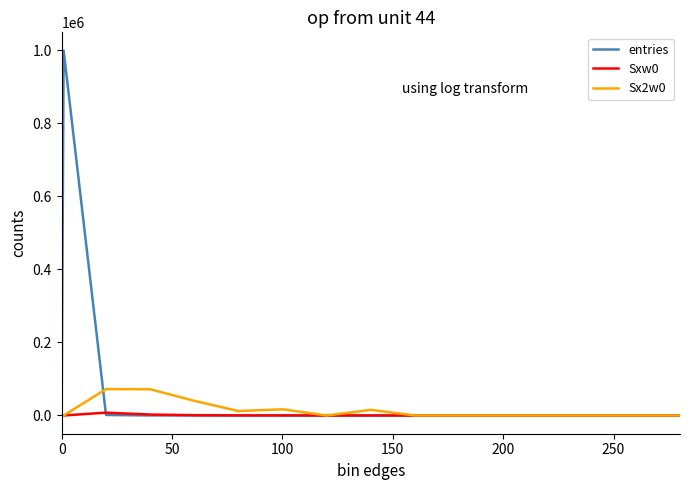

Rank the series by their maximum value, from lowest to highest.

Sxw0, Sx2w0, entries